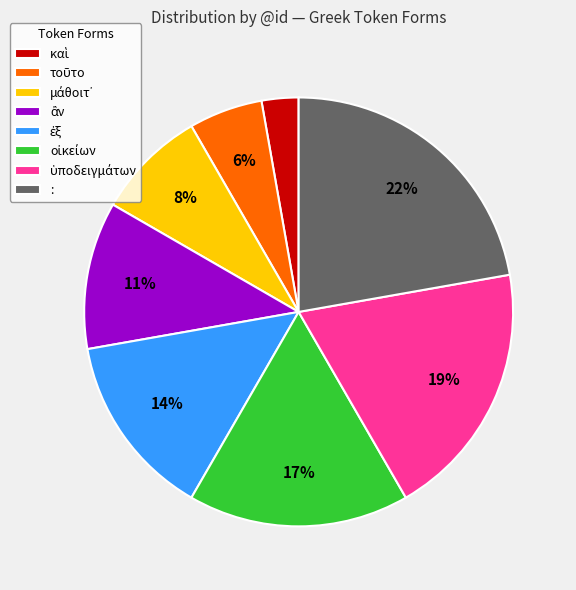

Which slice is the largest?

: